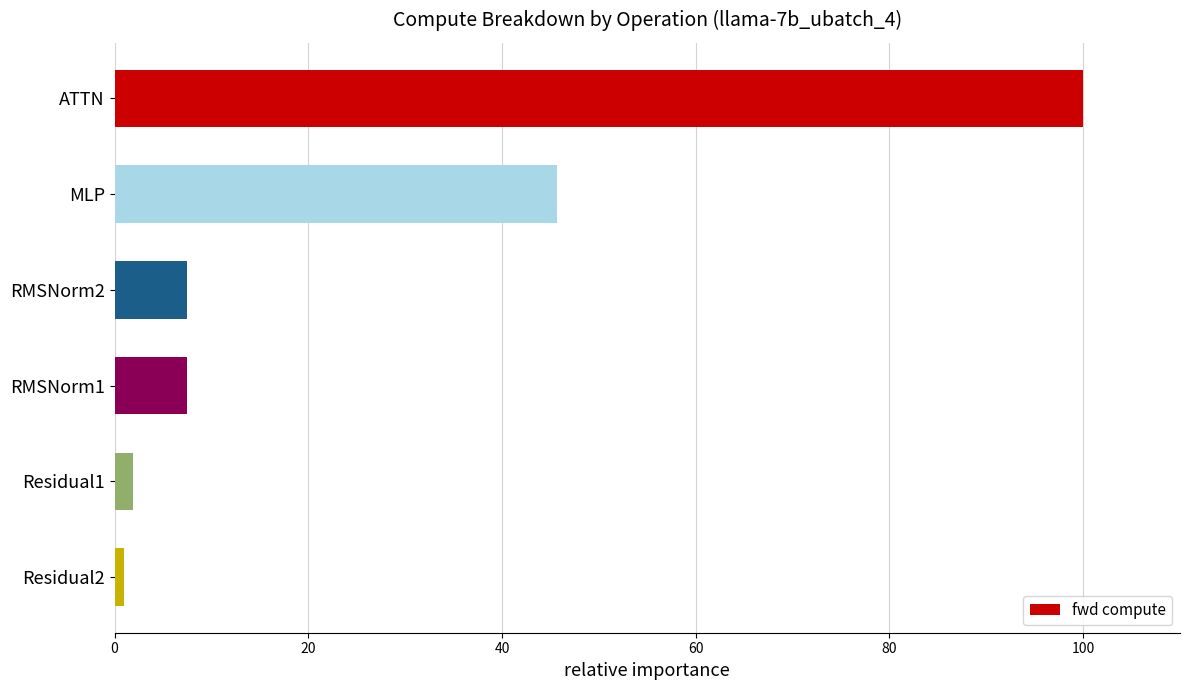

What is the change in value from ATTN to MLP?

-54.3